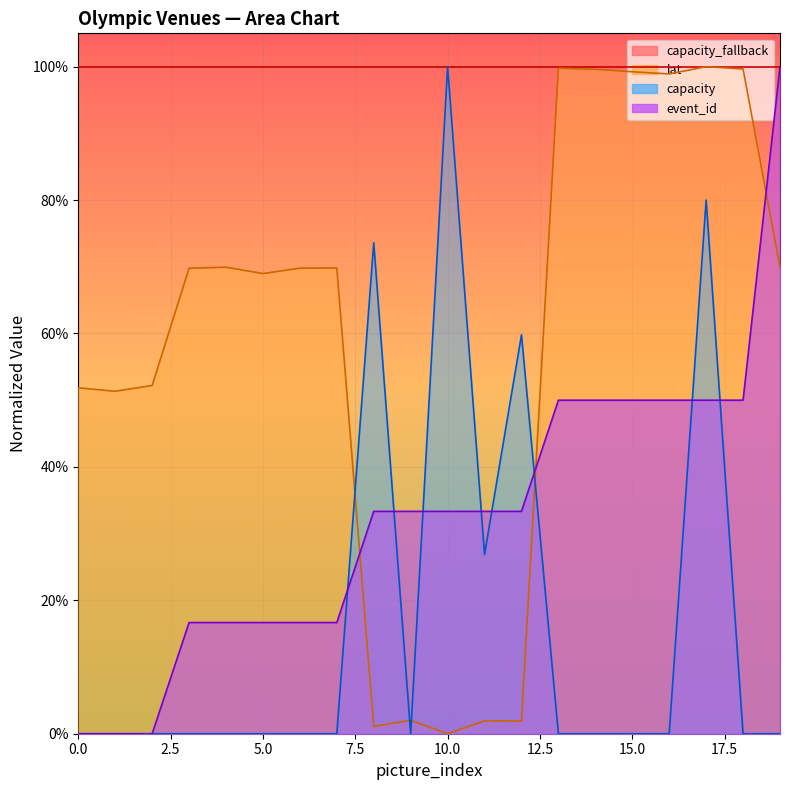

How many times do capacity and event_id cross each other?

8